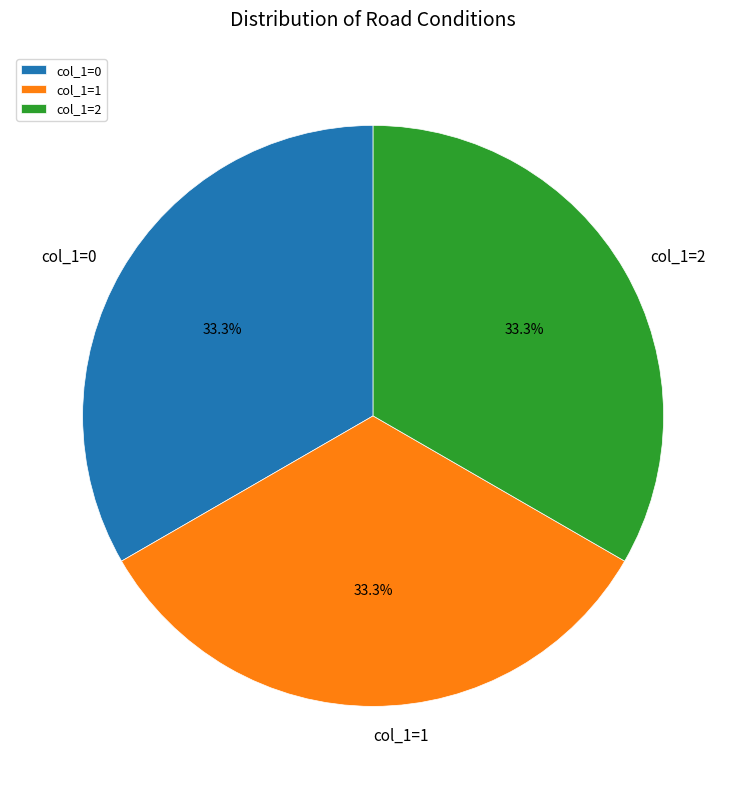

Does any single category account for the majority?

No